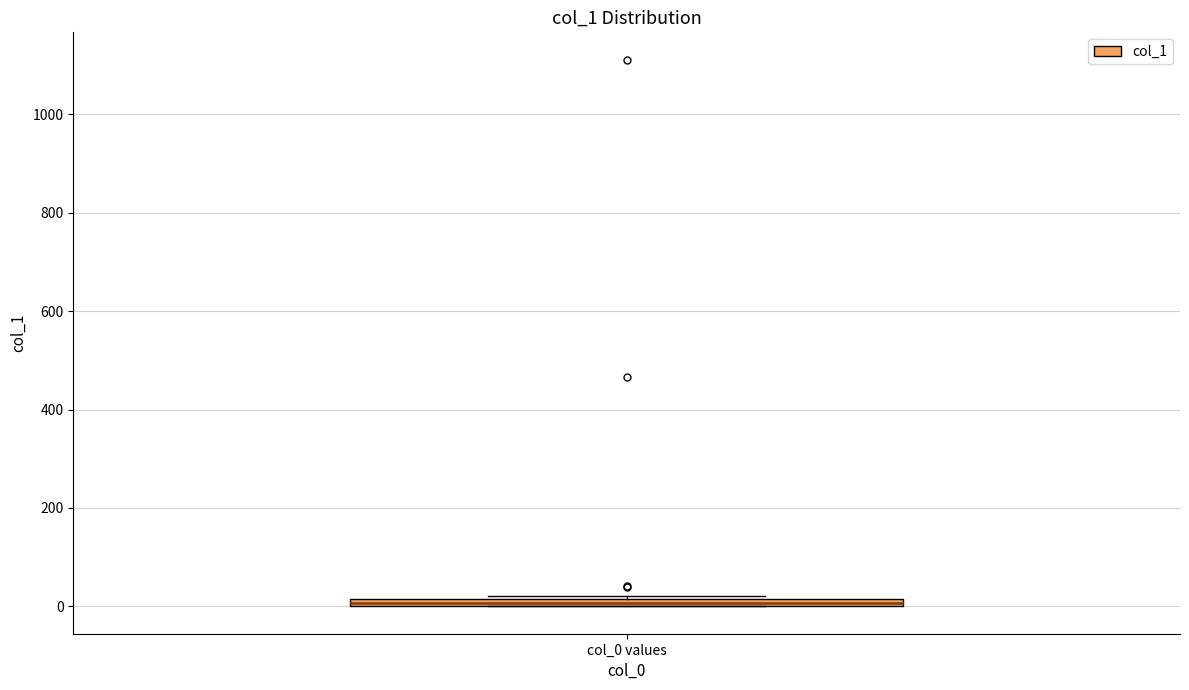

Where is the lower edge of the box for col_0 values on the y-axis? The values are not printed on the chart, so give them approximately, as read against the axis.

0